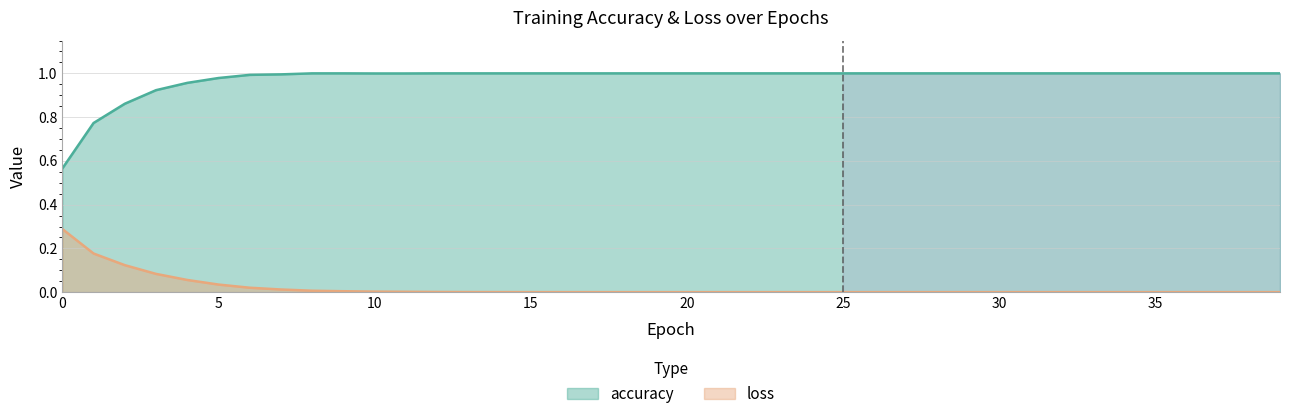

Which category has the highest value across all series?

8